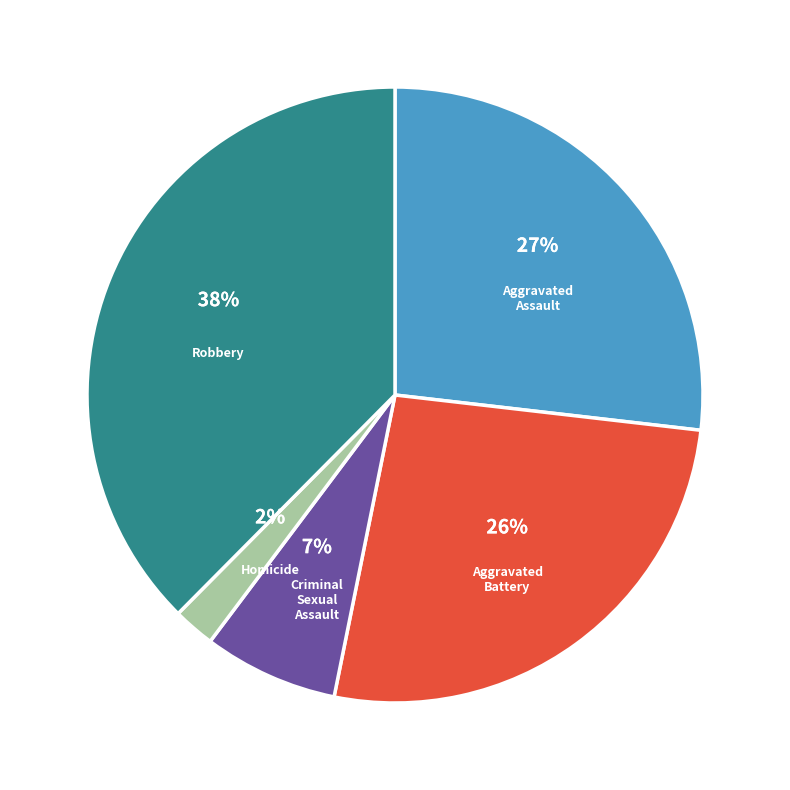

How many slices are in this pie chart?

5